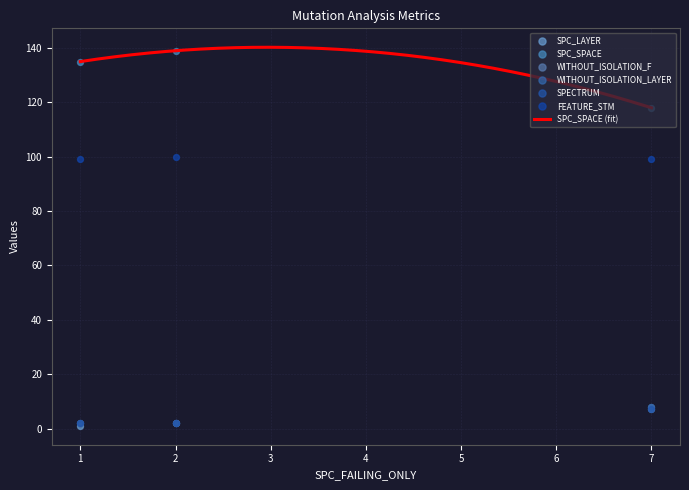

Which series has the widest spread of Y values?

SPC_SPACE